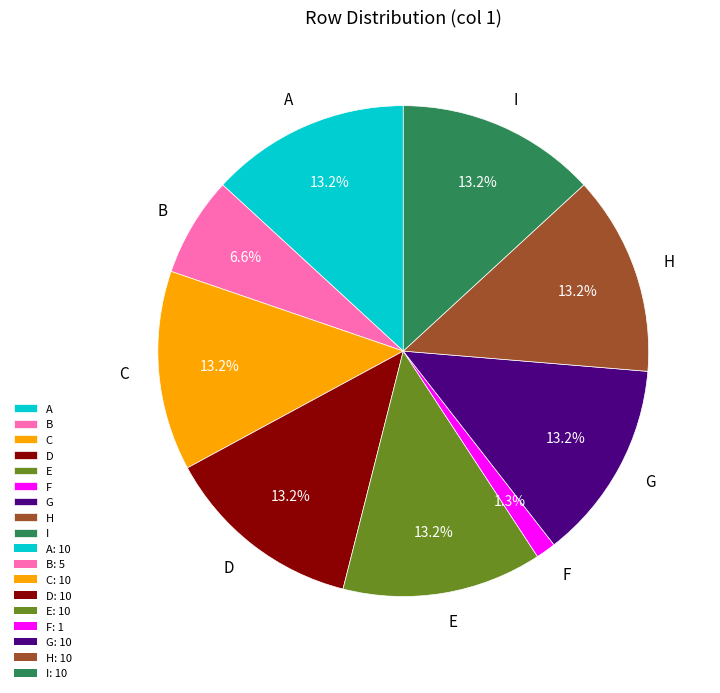

How many segments does this pie chart have?

9